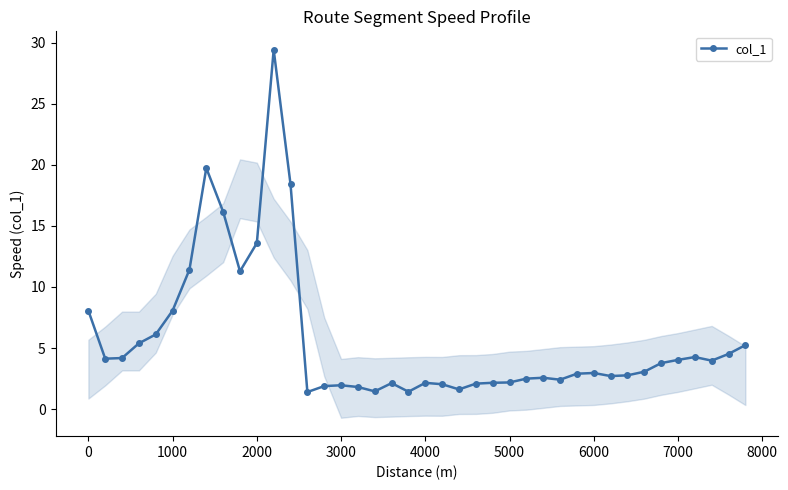

True or false: col_1 has more than 1 interior local peaks.

True